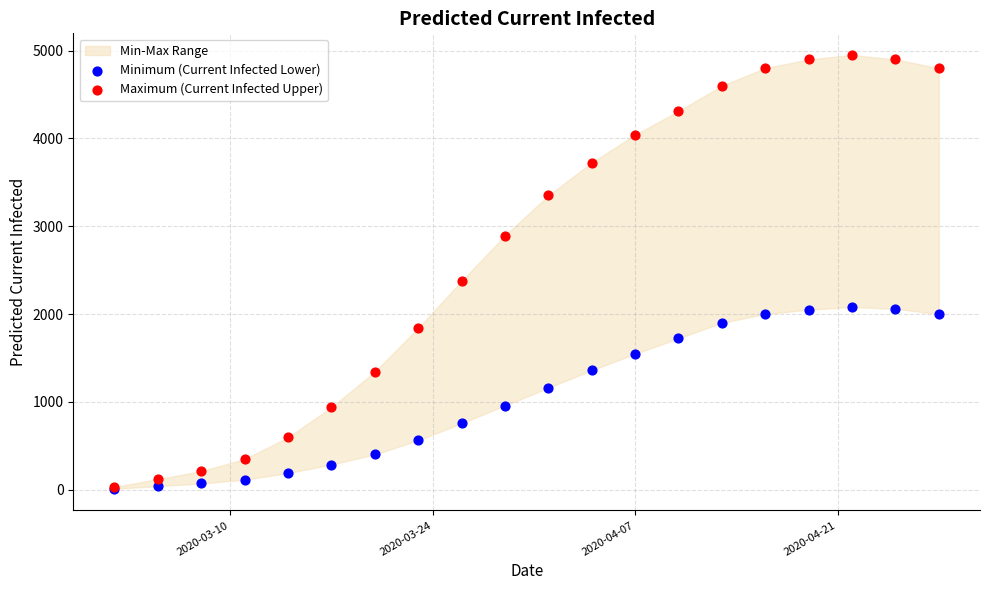

Across all series, what Y value is closest to 2480?

2376